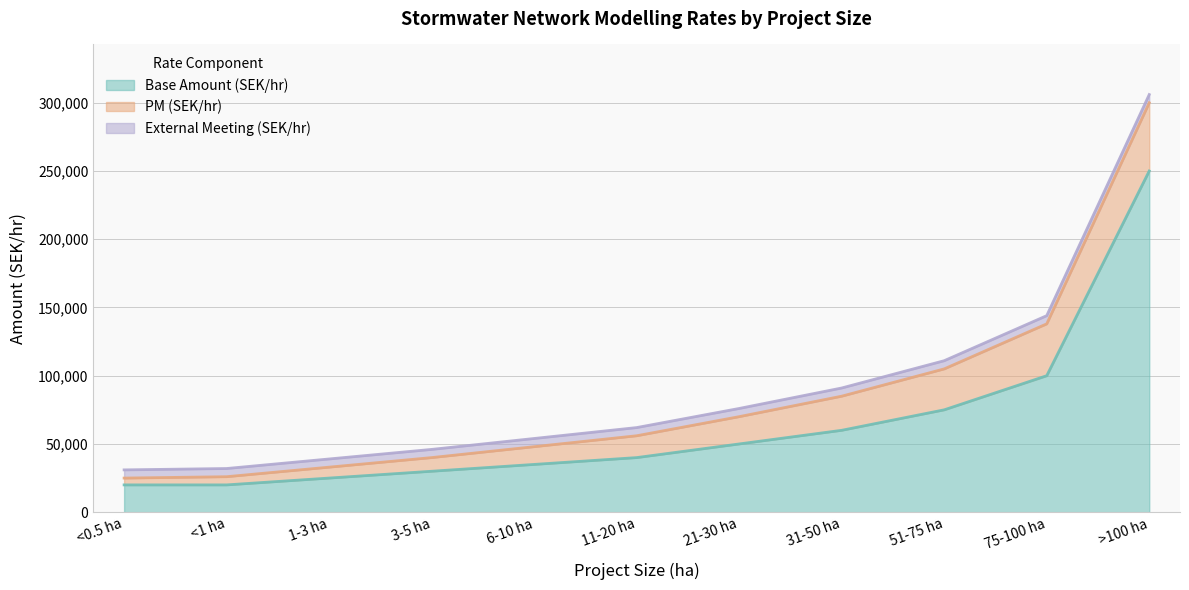

What are all the series names shown in the legend?

Base Amount (SEK/hr), PM (SEK/hr), External Meeting (SEK/hr)